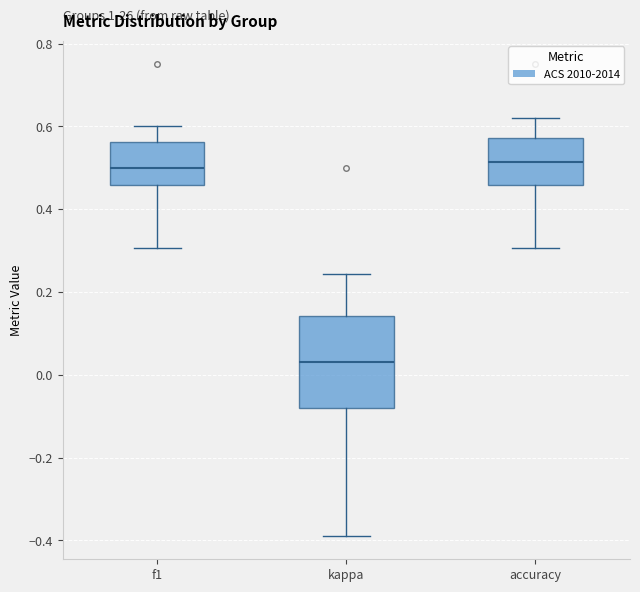

Which box's median line is the lowest?

kappa